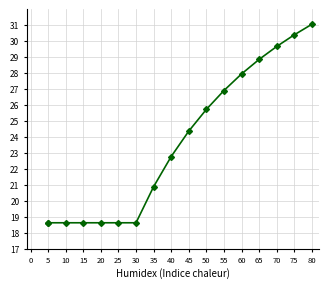

Where does the data first go above 22?

40